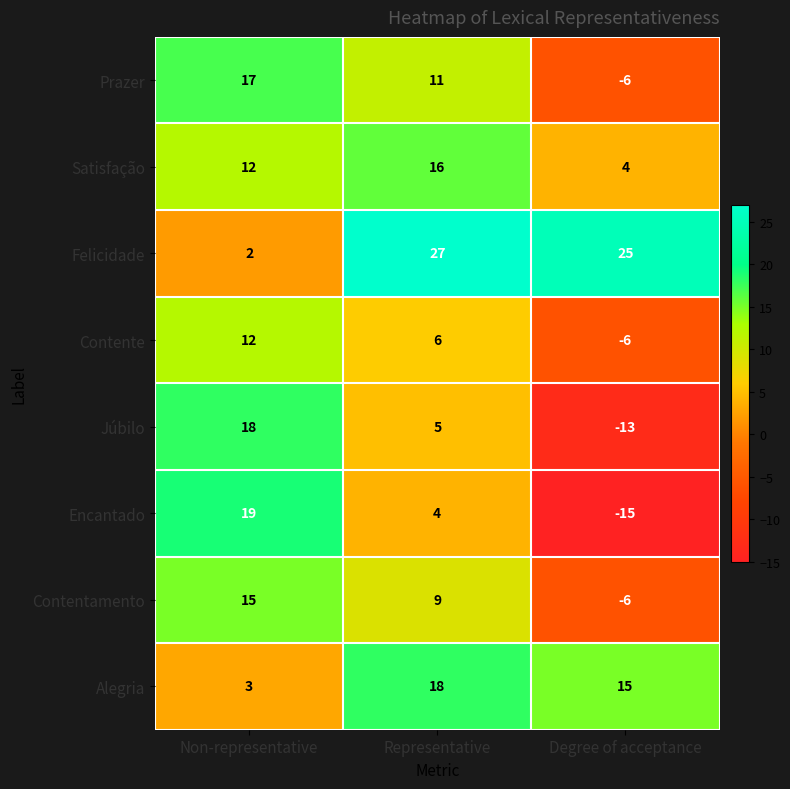

Which series changed the most between Representative and Degree of acceptance?

Encantado